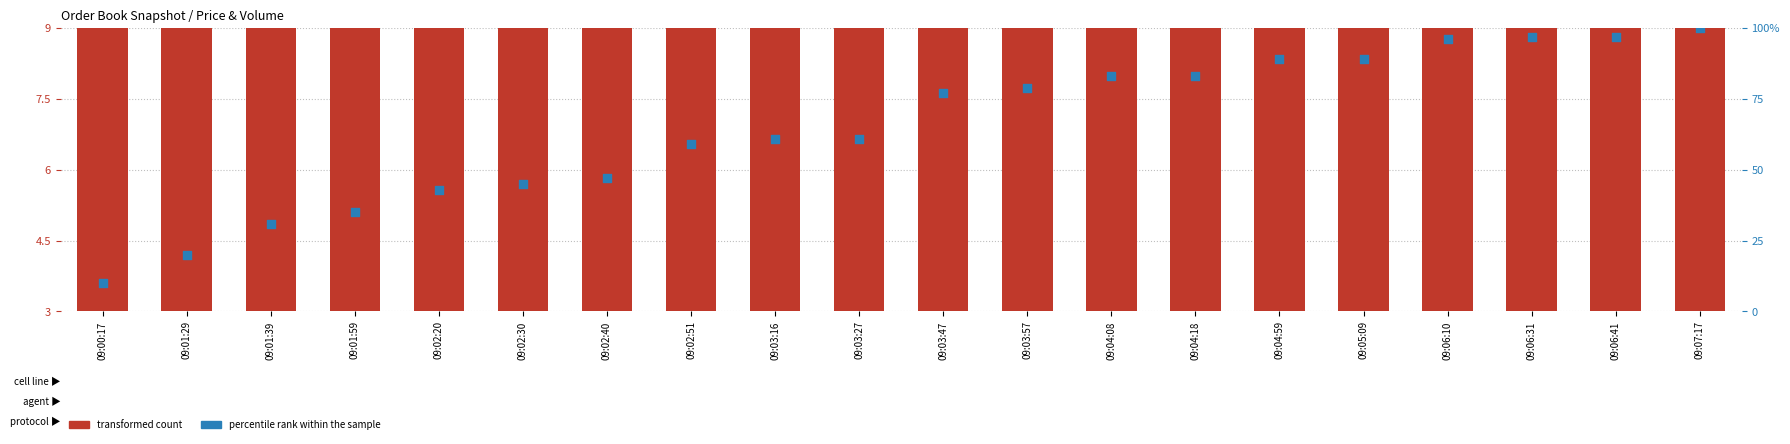

Is the value of percentile rank within the sample at 09:07:17 greater than the value of transformed count at 09:05:09?

Yes